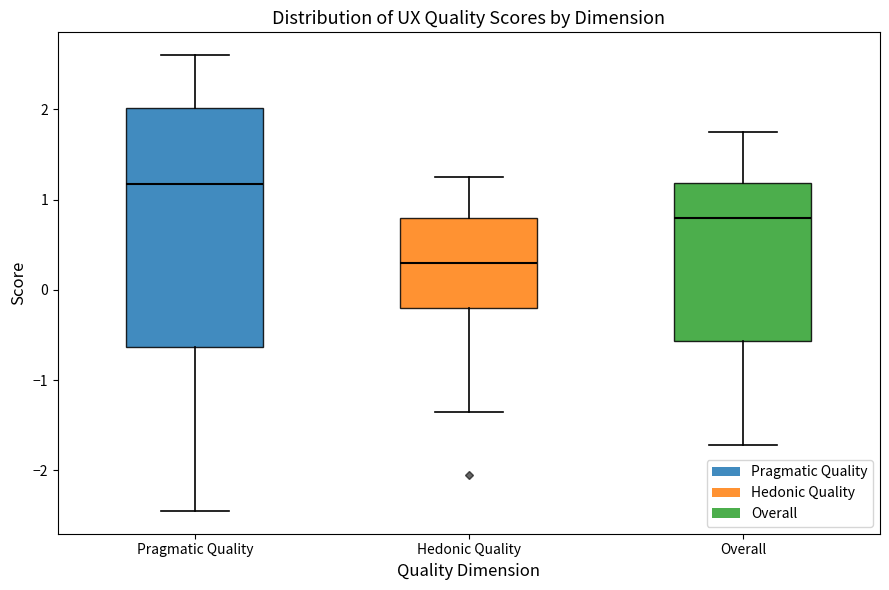

Reading left to right, transcribe this box plot: for each box, give where its median line is, the range the box spans, and where its two whiskers end, as read against the y-axis. The values are not printed on the chart, so give them approximately, as read against the axis.

Pragmatic Quality: median 1.2, box -0.6 to 2.0, whiskers -2.4 to 2.6
Hedonic Quality: median 0.3, box -0.2 to 0.8, whiskers -1.3 to 1.3
Overall: median 0.8, box -0.6 to 1.2, whiskers -1.7 to 1.8